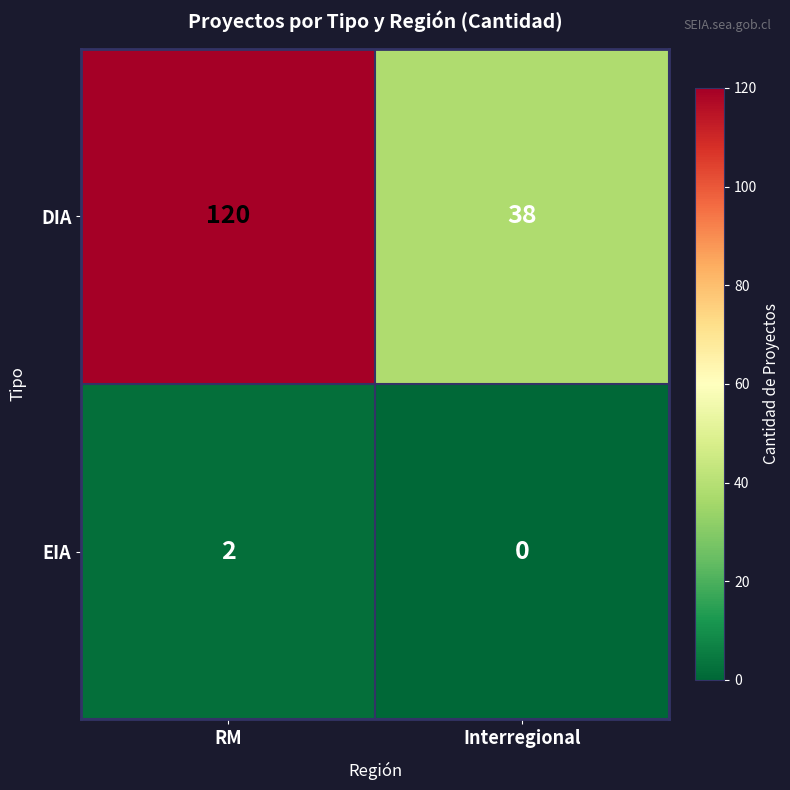

What is the average value of the DIA series?

79